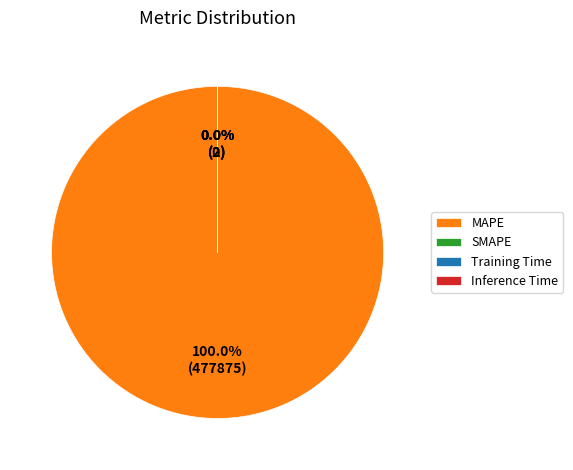

To the nearest percent, what is the average slice percentage?

25%